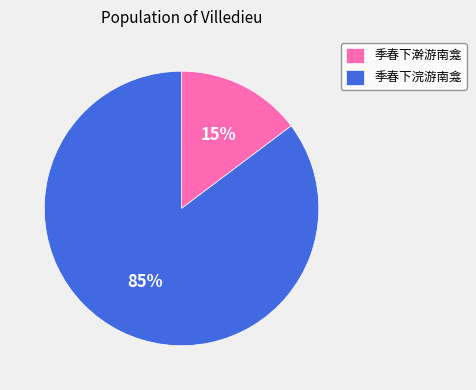

Is it true that 季春下浣游南龛 is 79% of the pie?

False